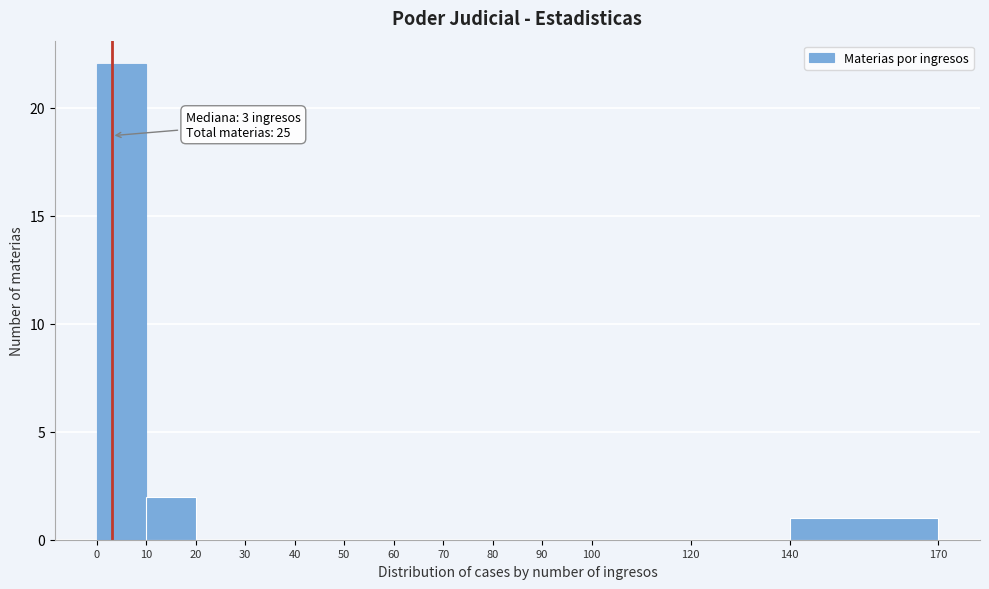

Over which range of the x-axis is the bar tallest?

0 to 10